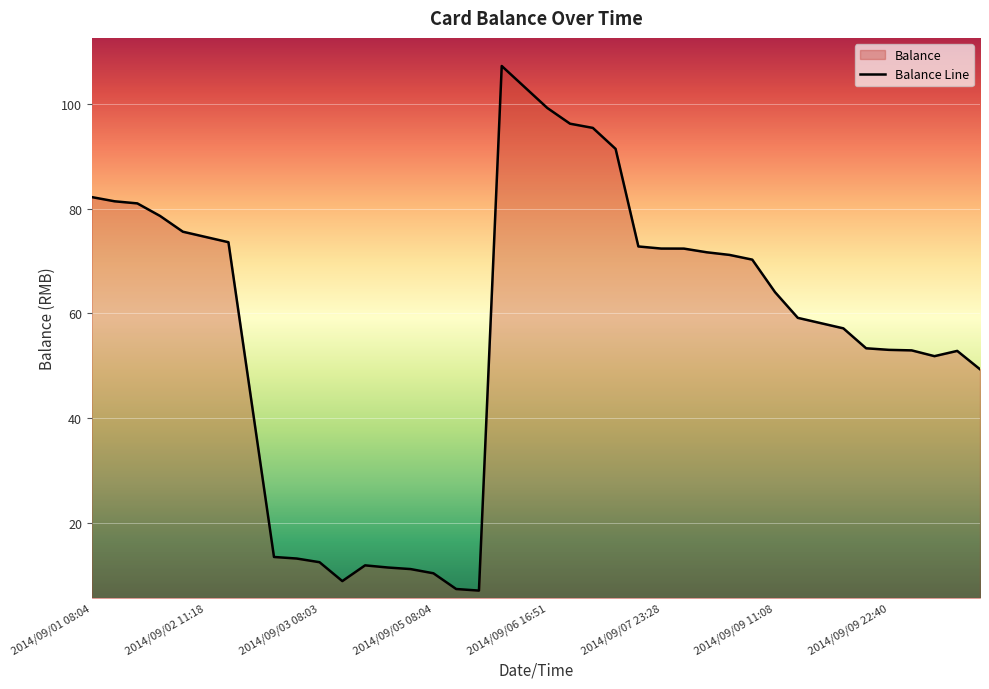

Reading left to right, transcribe all the data shown in this chart.

82.2	81.4	81.0	78.6	75.6	74.6	73.6	43.6	13.6	13.3	12.6	9.0	12.0	11.6	11.3	10.5	7.5	7.2	107.2	103.2	99.2	96.2	95.4	91.4	72.8	72.4	72.4	71.7	71.2	70.3	64.1	59.2	58.2	57.2	53.4	53.1	53.0	51.9	52.9	49.4